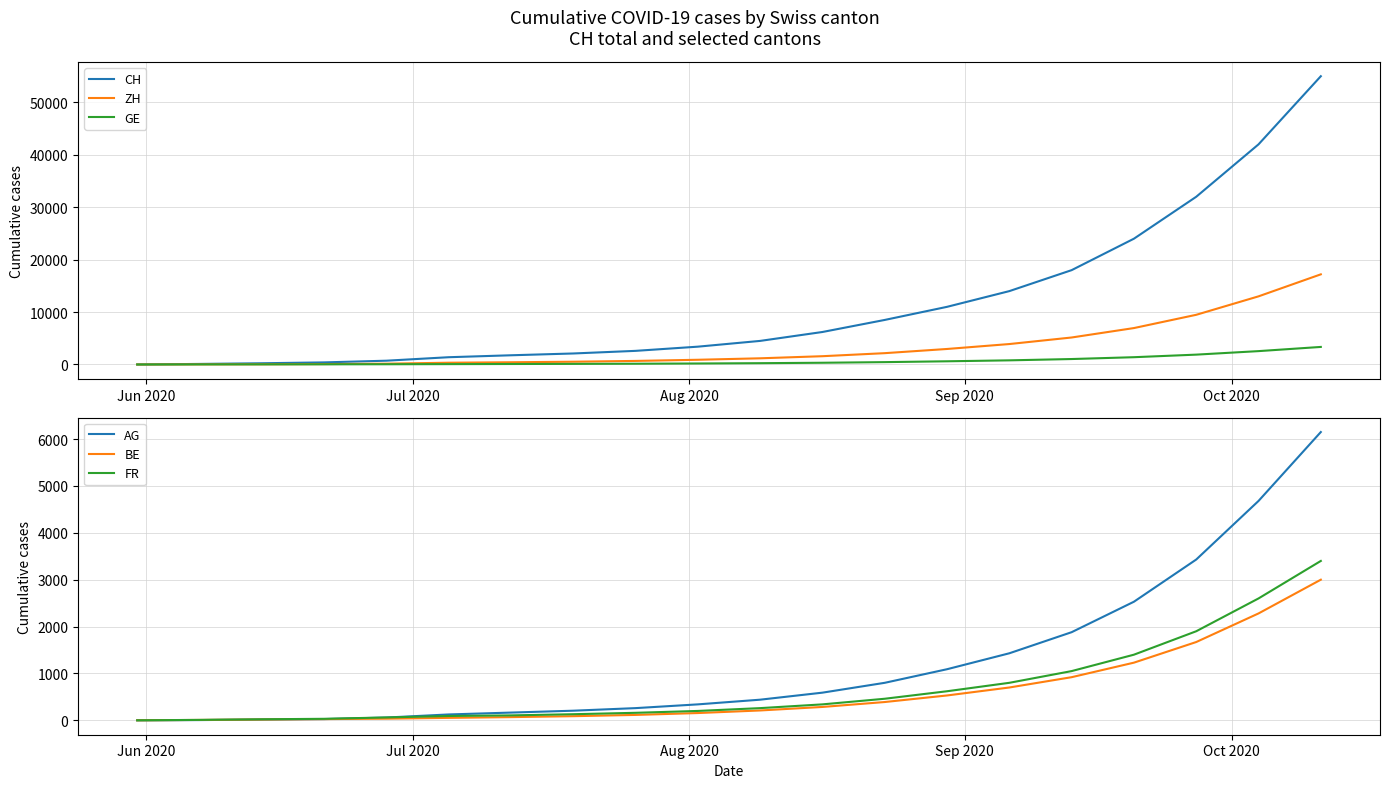

What is the maximum value for ZH?

17200